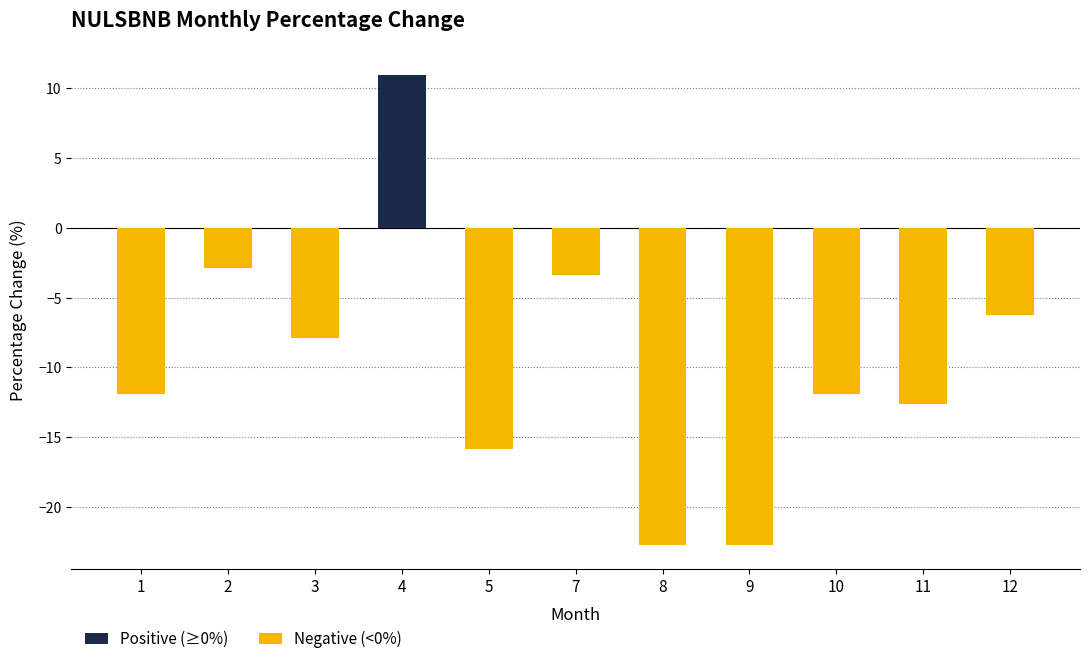

Which label corresponds to the largest value in the chart?

4